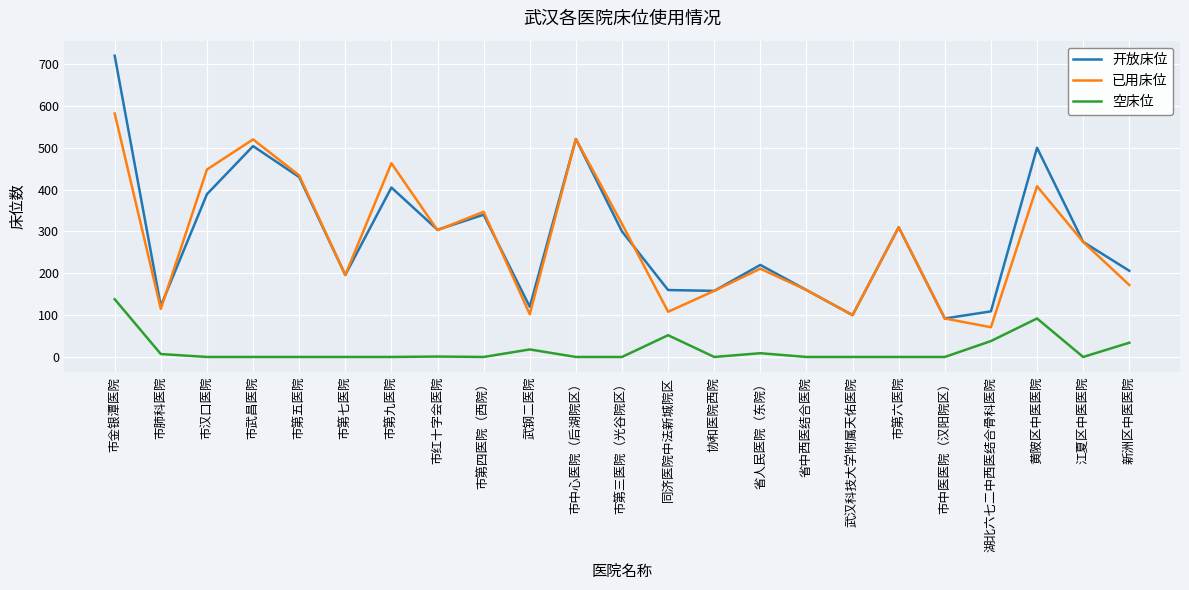

How many interior local valleys does the 已用床位 series have?

7